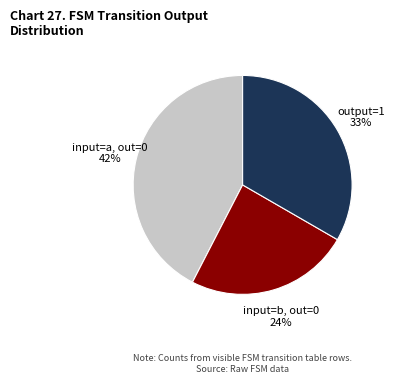

Is there a majority slice in this chart?

No